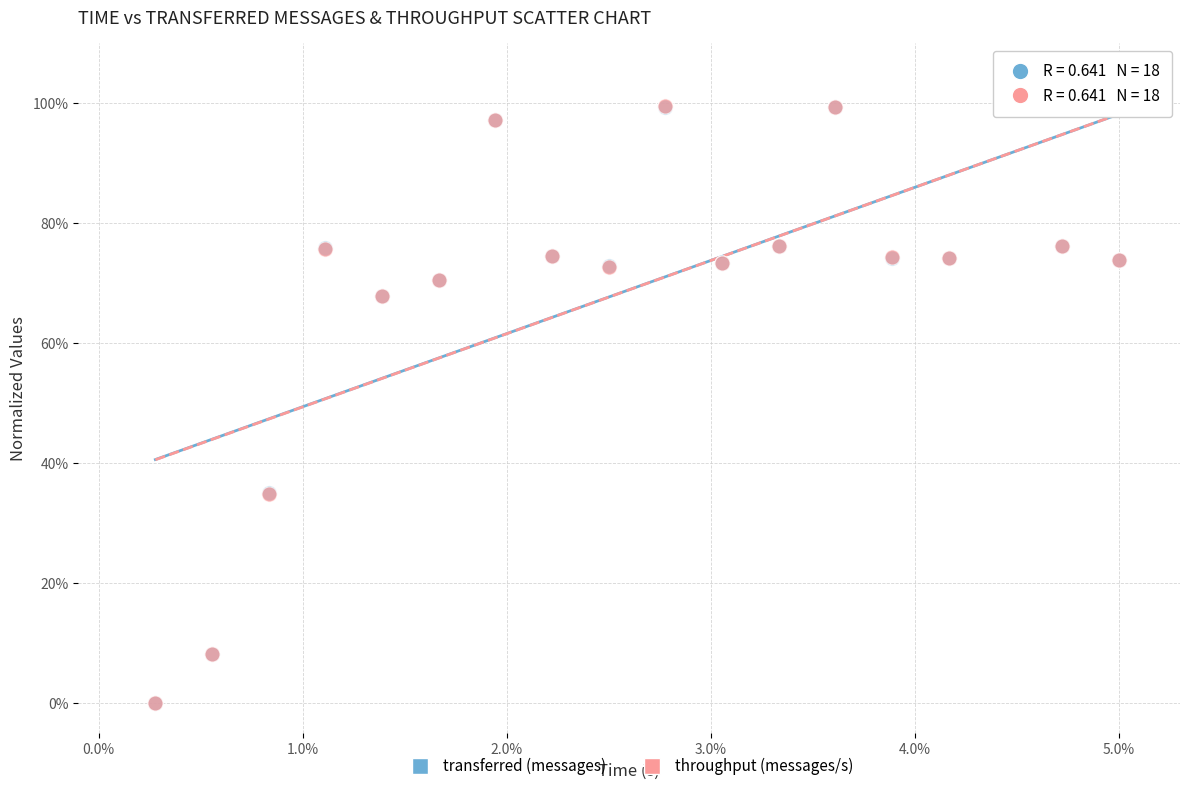

What are all the series names shown in the legend?

transferred (messages), throughput (messages/s)